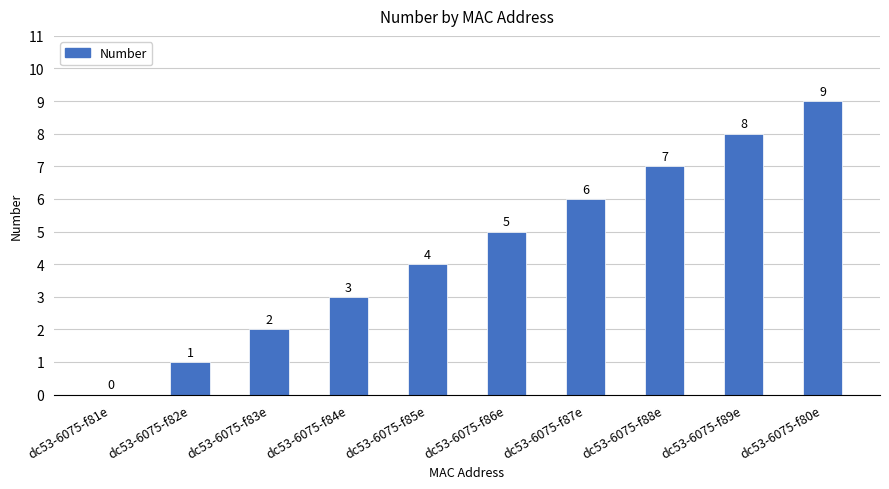

What is the sum of all values?

45